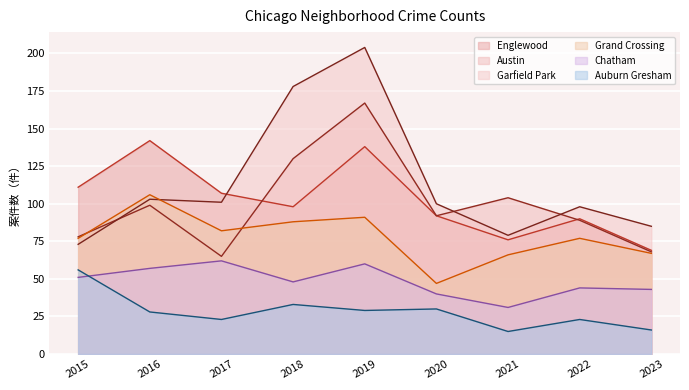

Between 2017 and 2018, which series saw the biggest shift?

Garfield Park